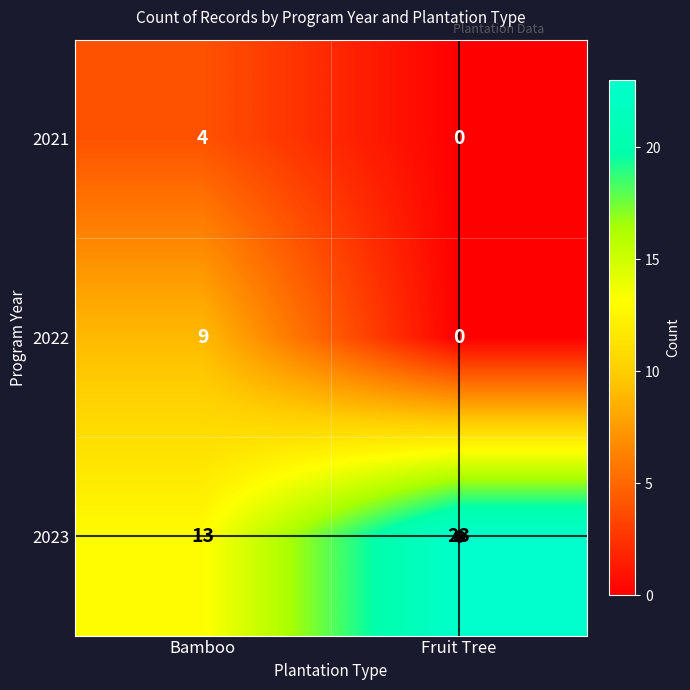

How many distinct data groups are displayed?

3